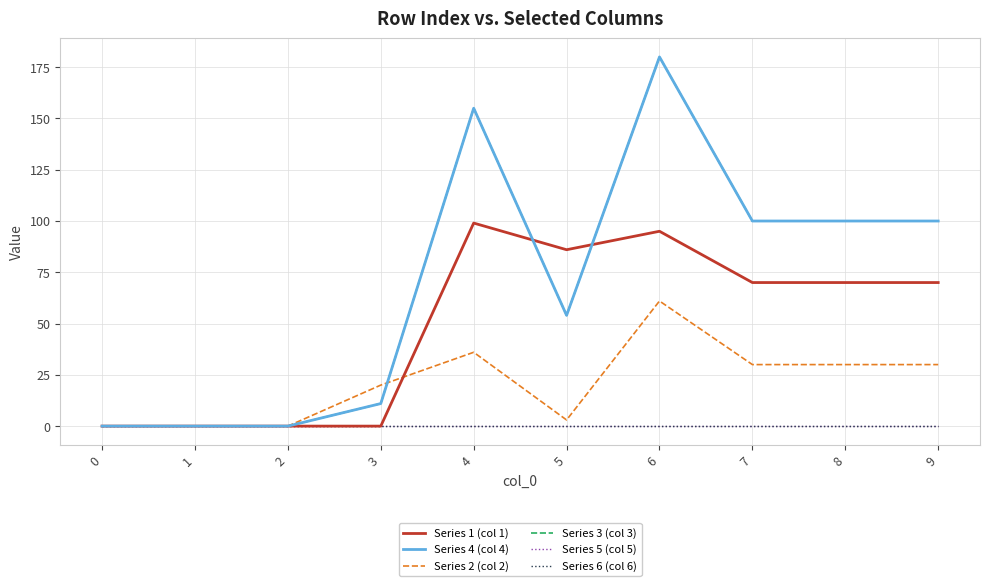

Is this an area chart (filled region under the line)?

No